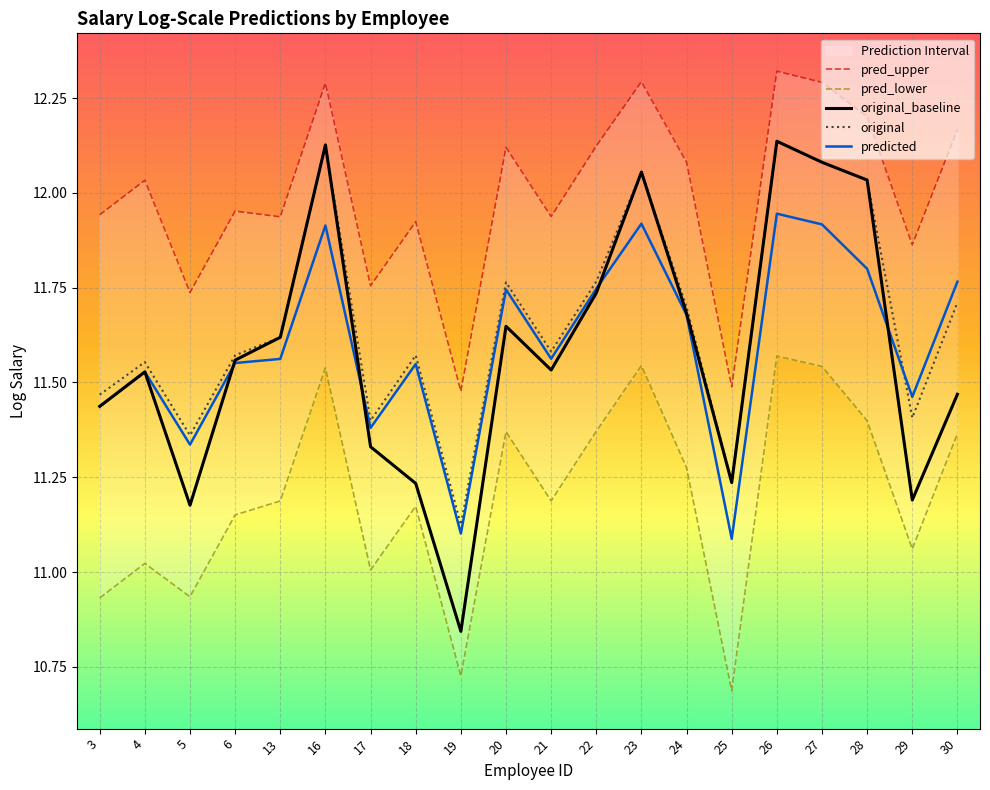

Is this an area chart (filled region under the line)?

No